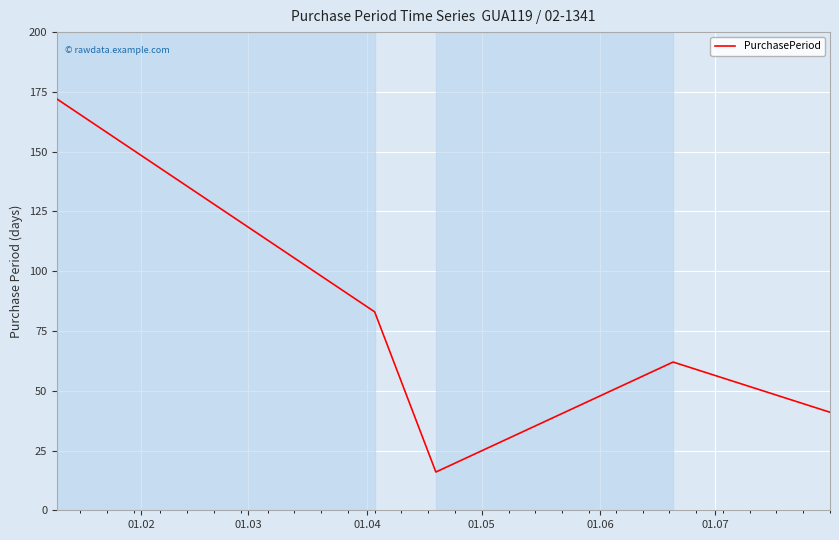

What is the greatest value displayed?

172